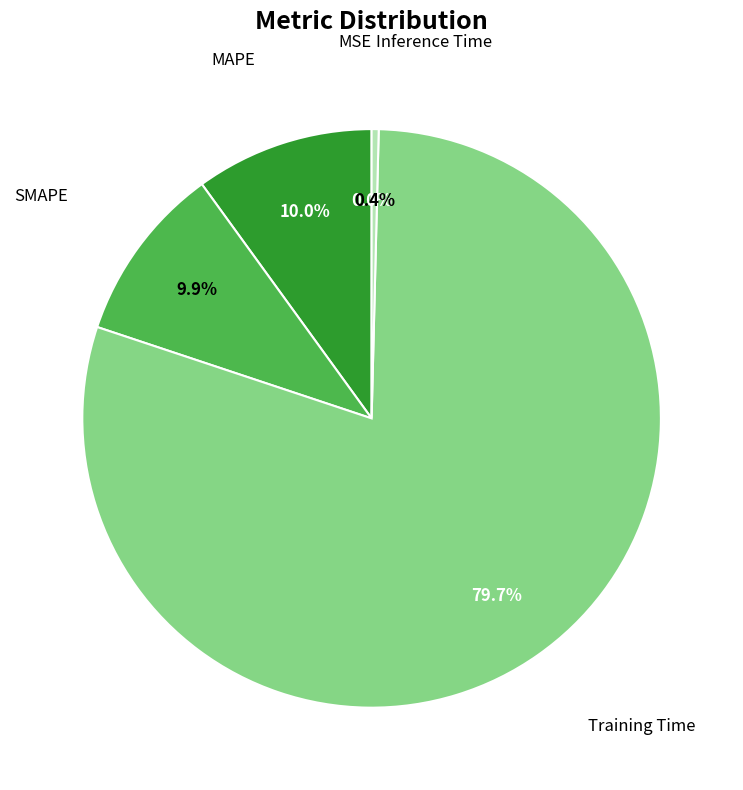

Is there any slice that represents more than half of the pie?

Yes